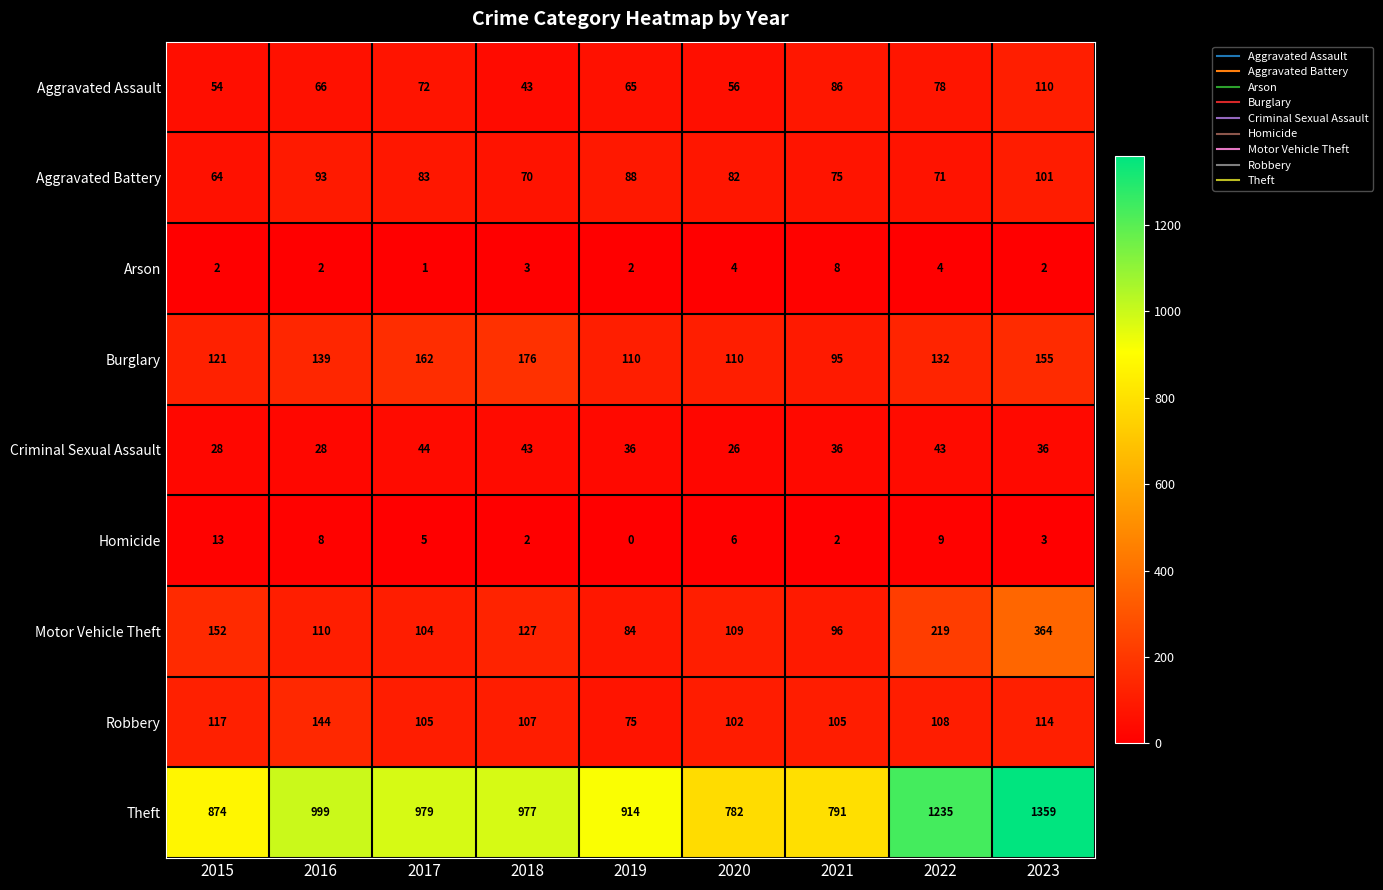

At which category does the chart reach its minimum across all series?

2019